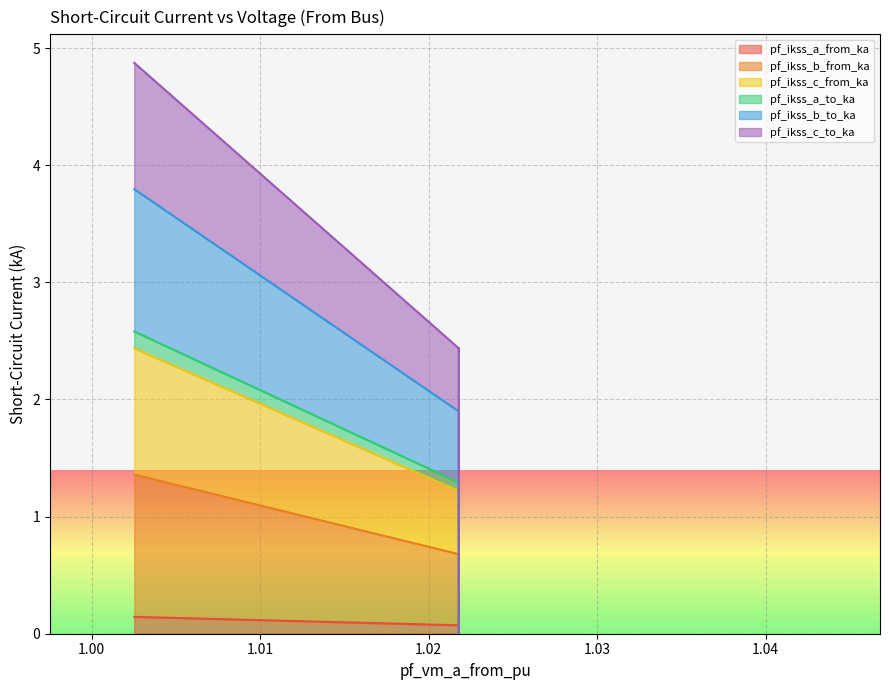

The pf_ikss_a_from_ka series shows 0.0 at Line_1. True or false?

False